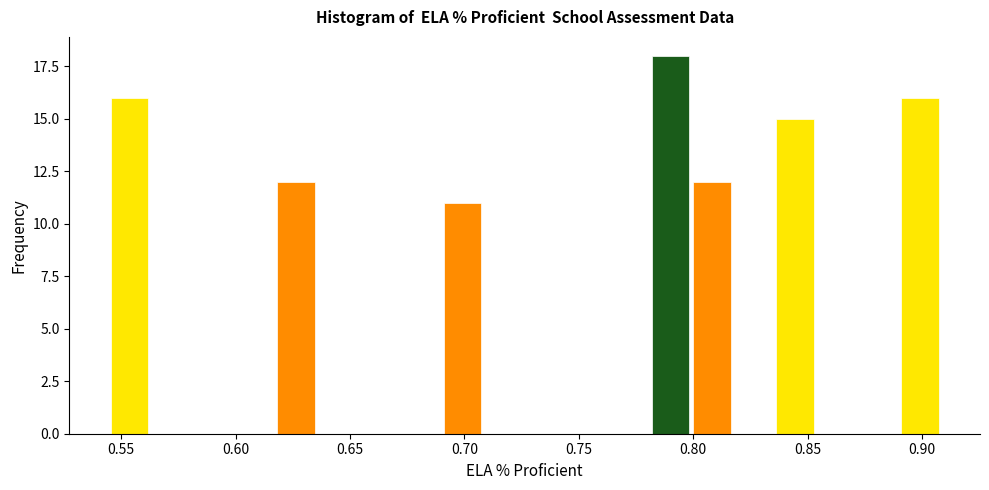

Read against the x-axis, roughly where is the centre of the tallest bar?

0.790